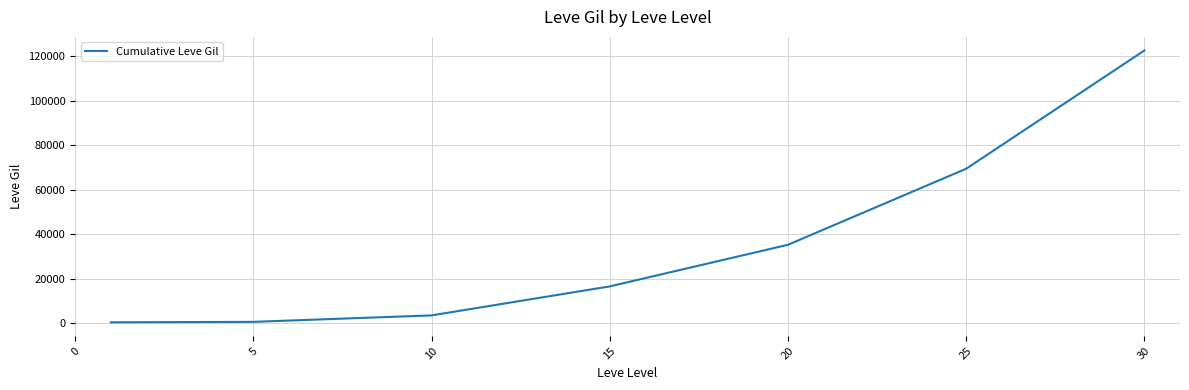

What is the sum of all values?

248171.3